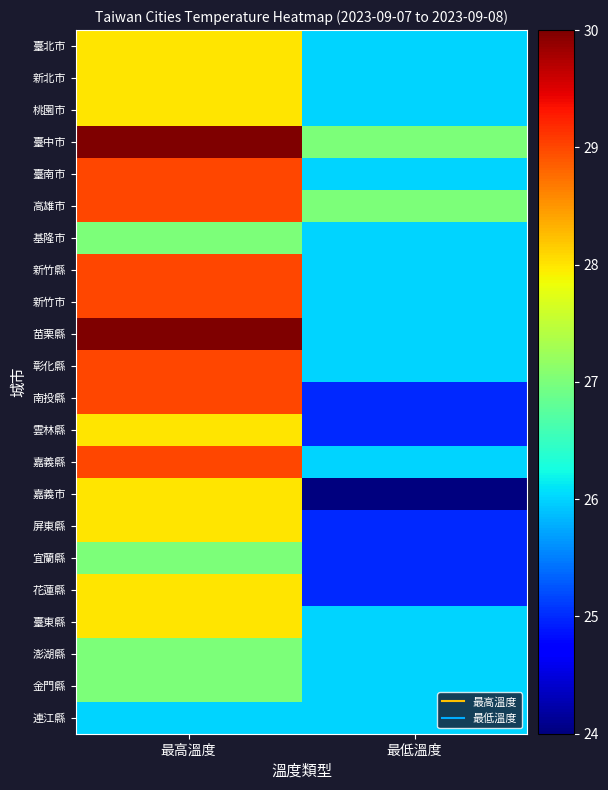

Rank the series by their maximum value, from lowest to highest.

連江縣, 基隆市, 宜蘭縣, 澎湖縣, 金門縣, 臺北市, 新北市, 桃園市, 雲林縣, 嘉義市, 屏東縣, 花蓮縣, 臺東縣, 臺南市, 高雄市, 新竹縣, 新竹市, 彰化縣, 南投縣, 嘉義縣, 臺中市, 苗栗縣